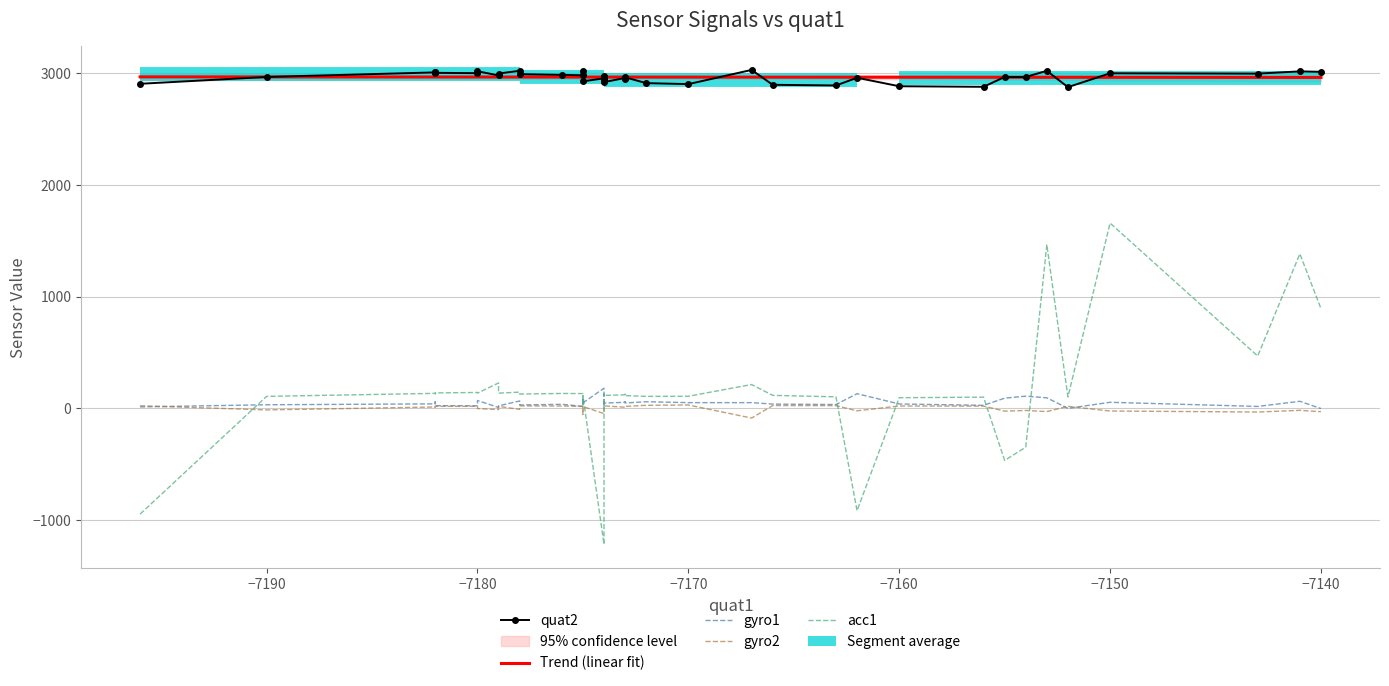

List the series in order of their peak value, highest first.

quat2, Trend (linear fit), acc1, gyro1, gyro2